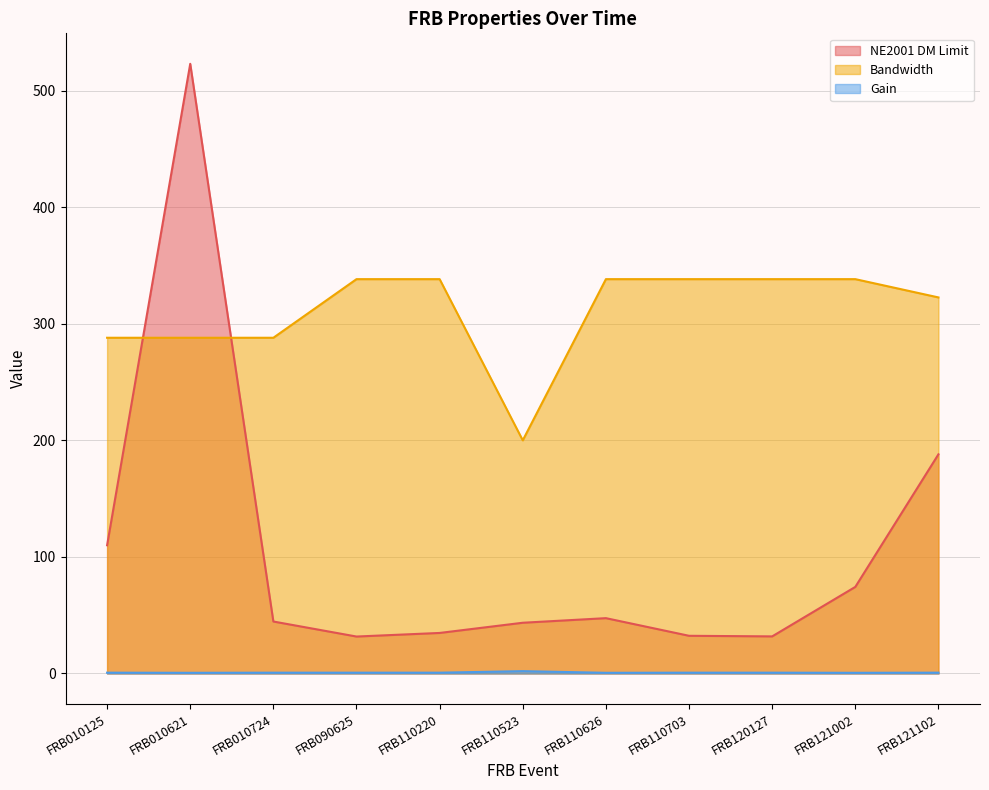

The Gain series shows 0.6 at FRB121002. True or false?

True